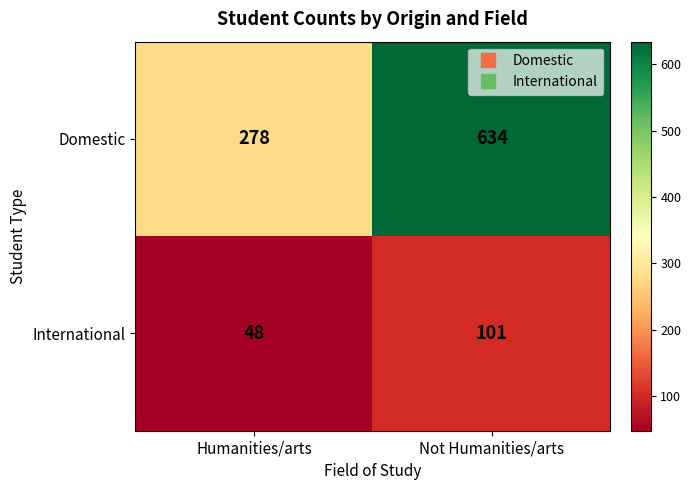

Read the International value at Humanities/arts.

48